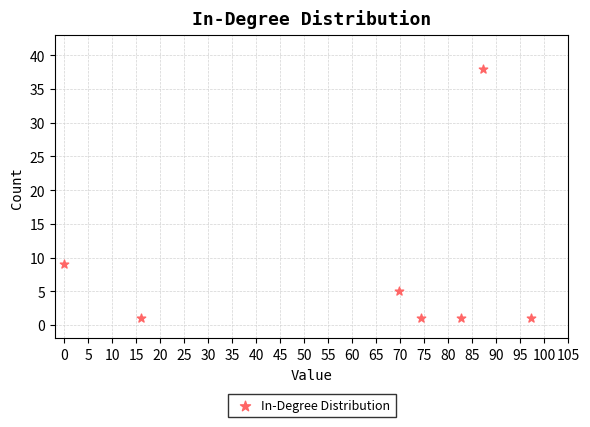

What Y value in the scatter plot is closest to 19?

9